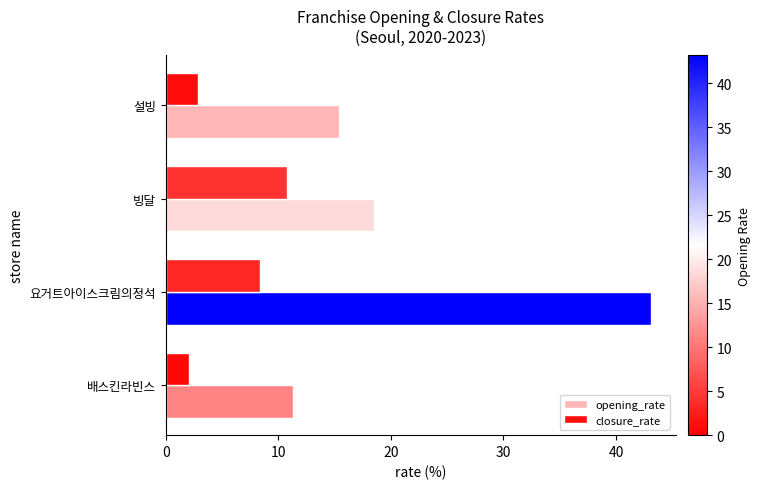

Which category has the highest value across all series?

요거트아이스크림의정석